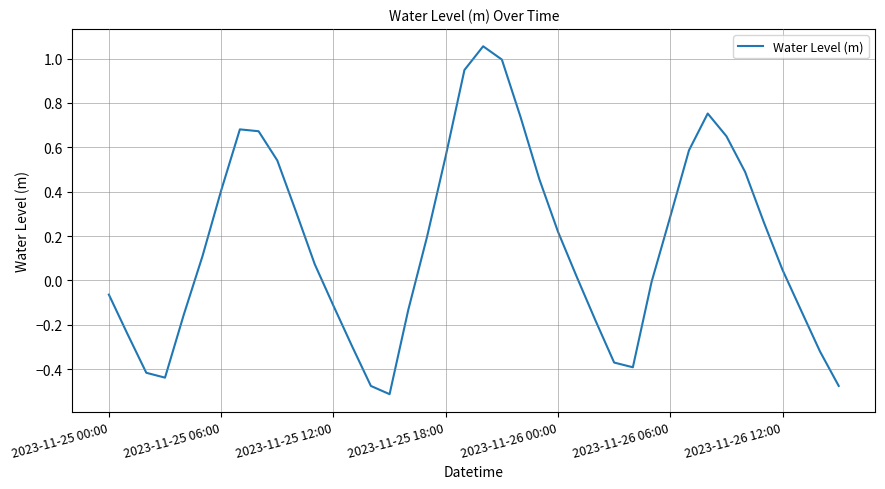

What is the difference between the maximum and minimum values?

1.6